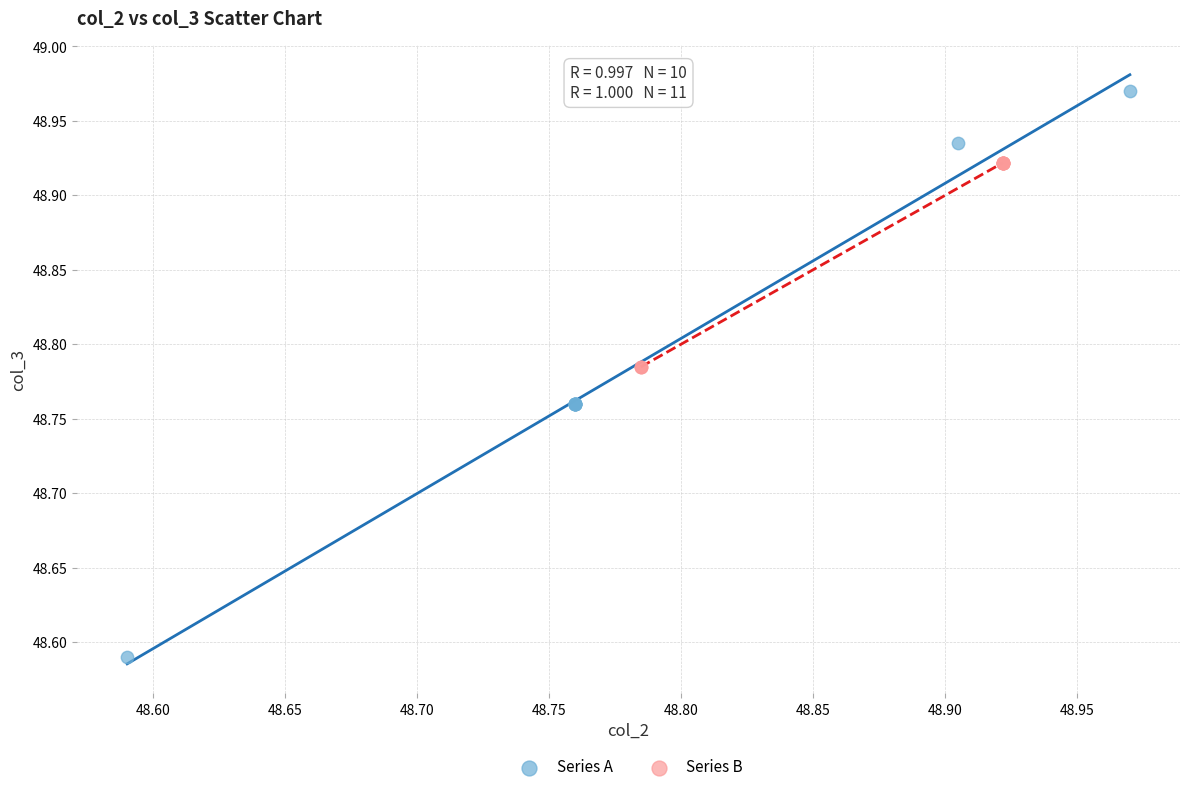

What are all the series names shown in the legend?

Series A, Series B